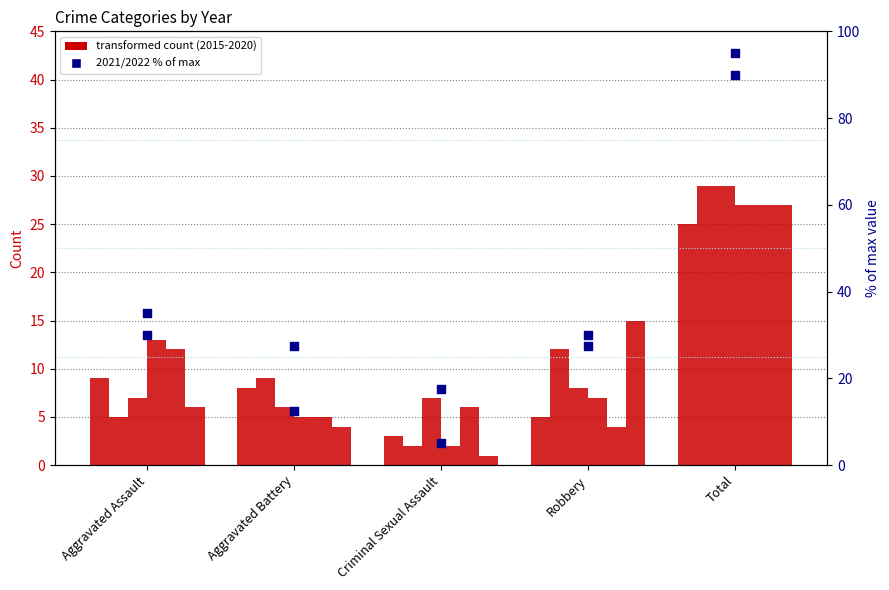

Which series contains the highest Y value?

2022 (% of max)